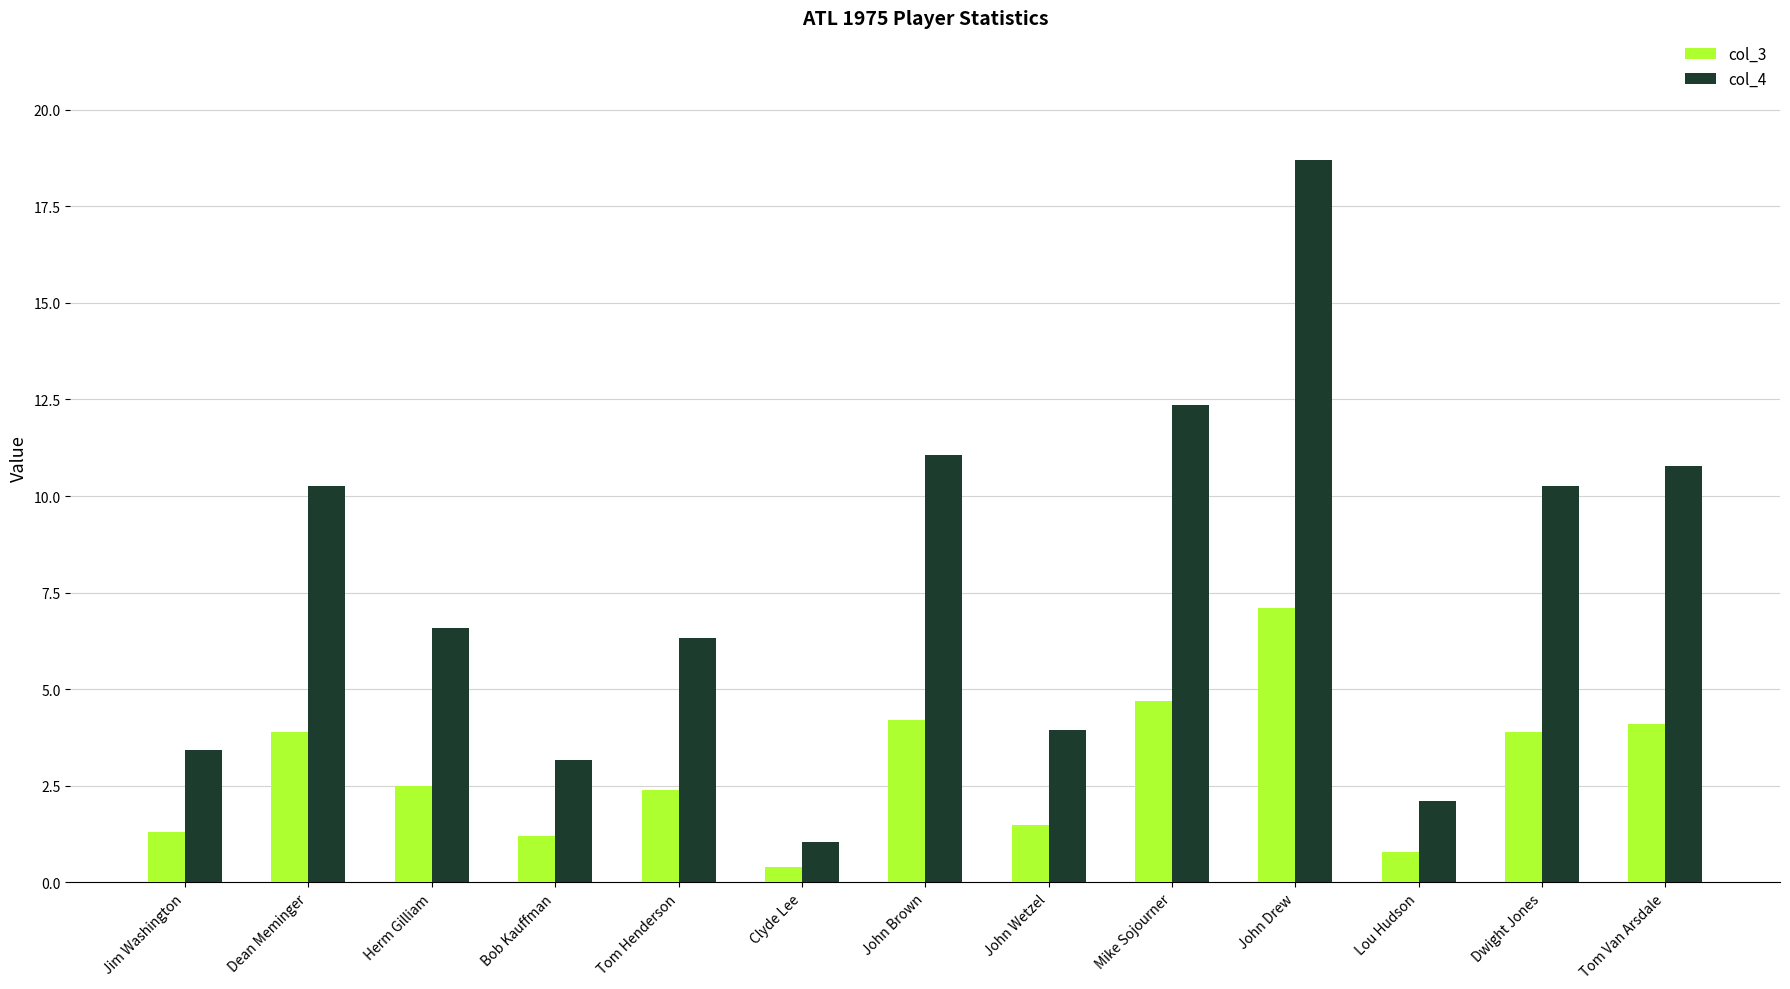

What is the difference between the col_4 values at Dean Meminger and Tom Henderson?

3.9